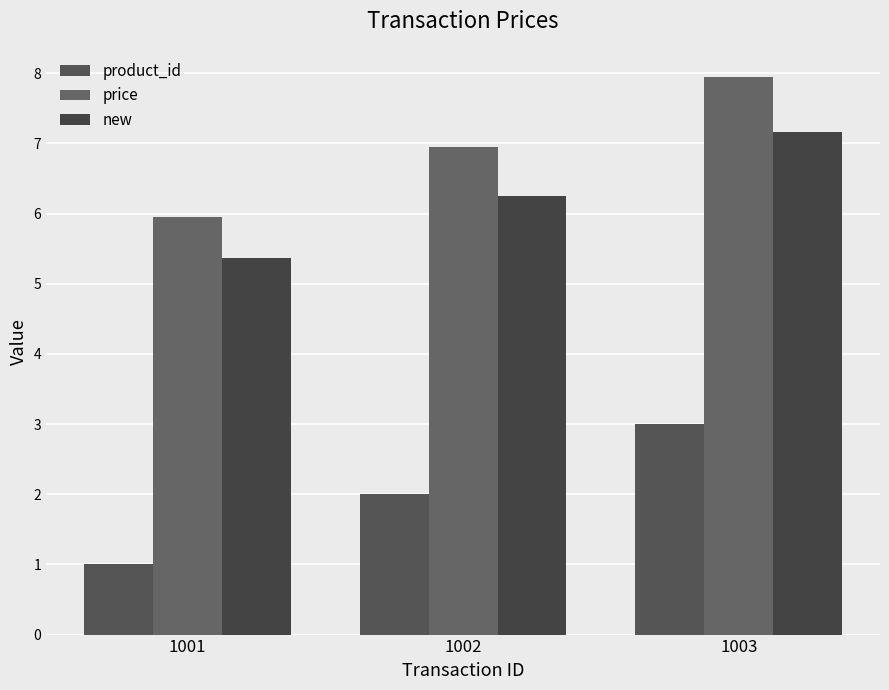

What is the average value of the price series?

7.0